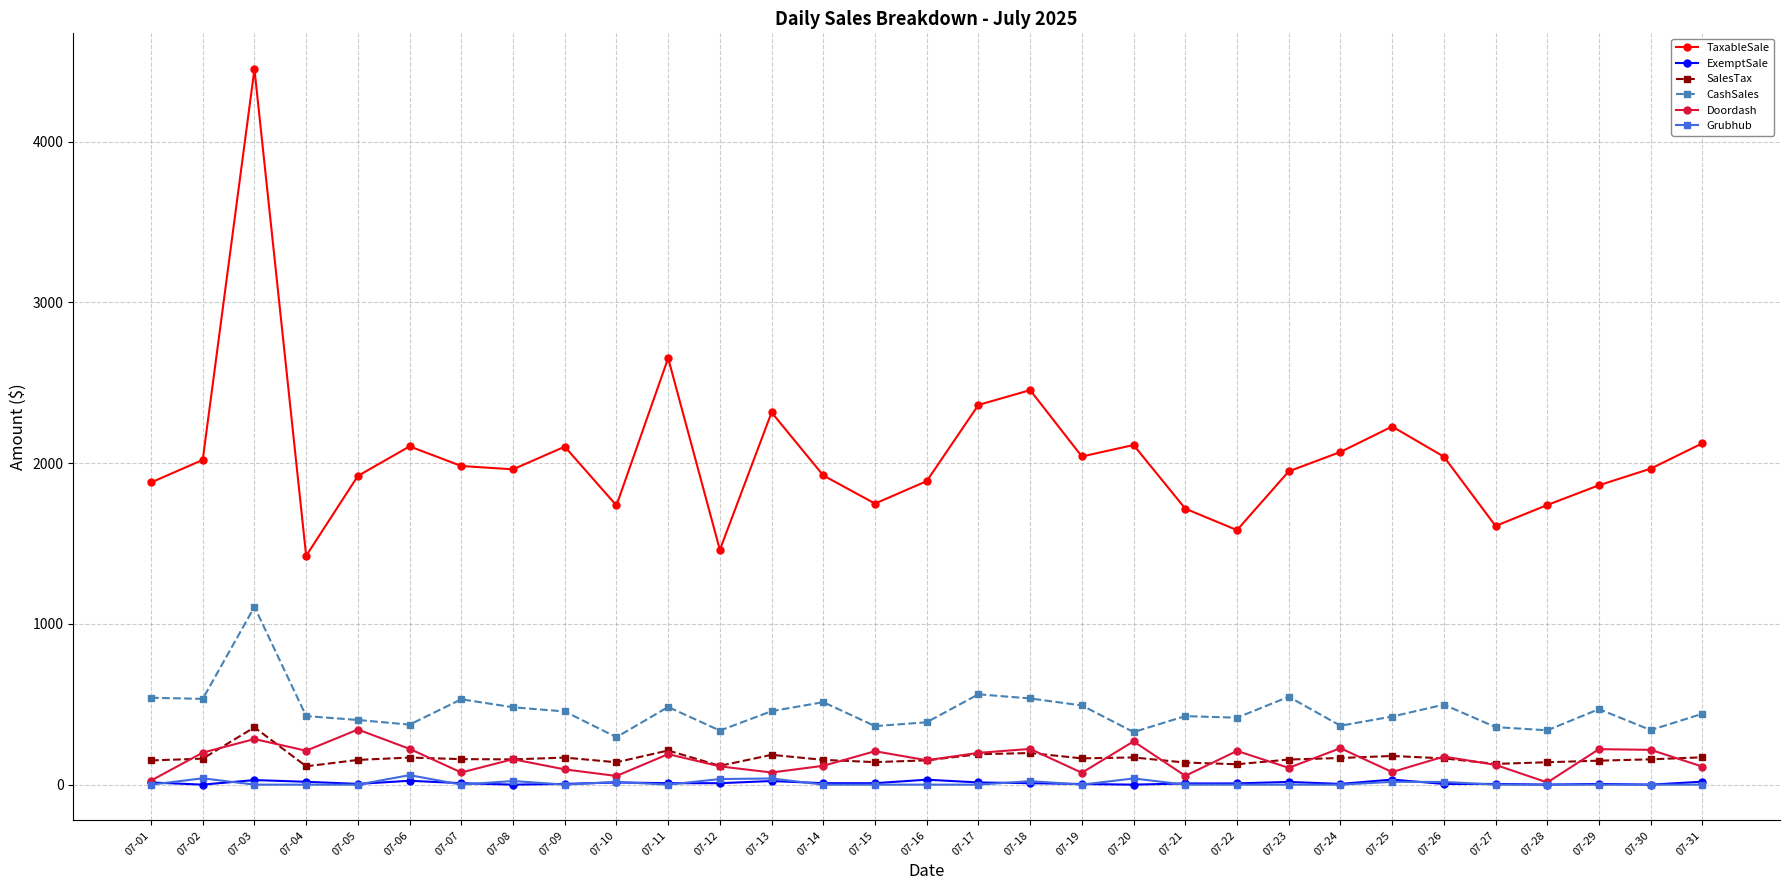

True or false: TaxableSale has a value of 3127.4 at 07-28.

False